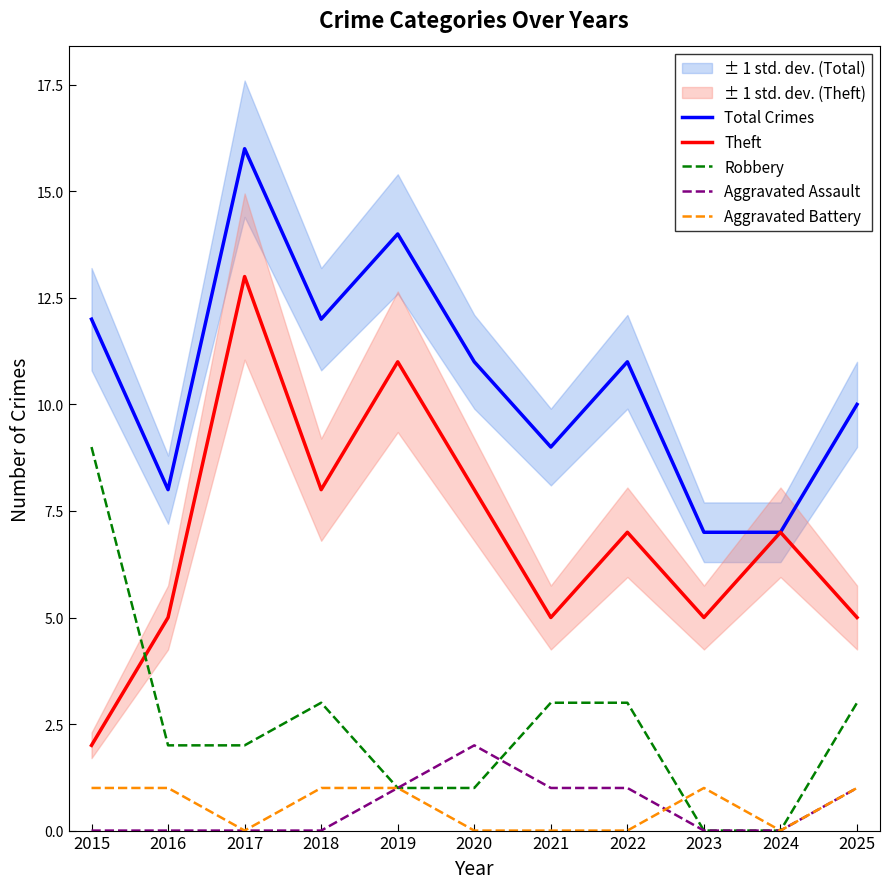

At which label is Aggravated Battery closest to 0?

2017